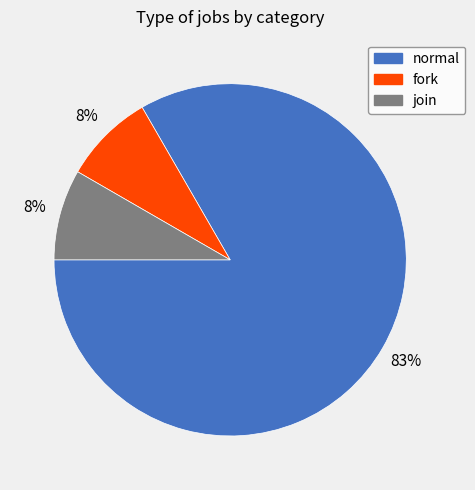

Is the sum of normal and join greater than half?

Yes